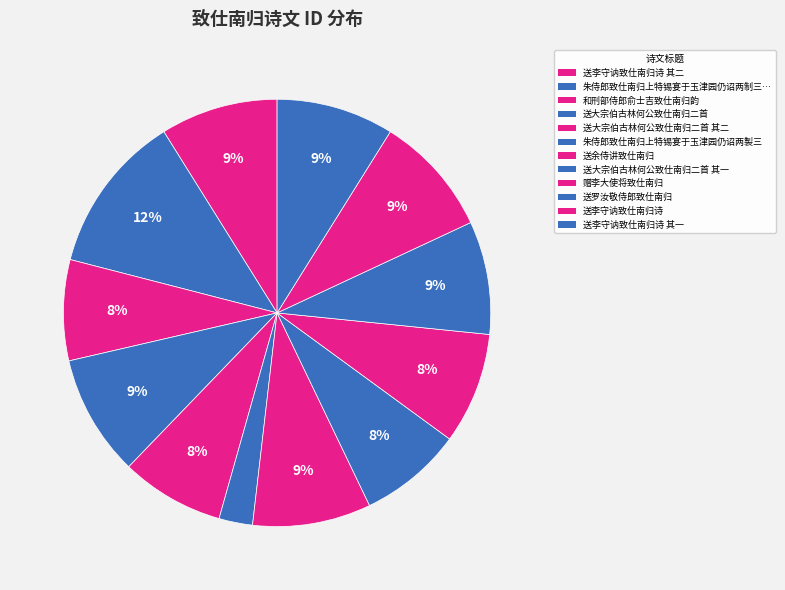

How many segments does this pie chart have?

12